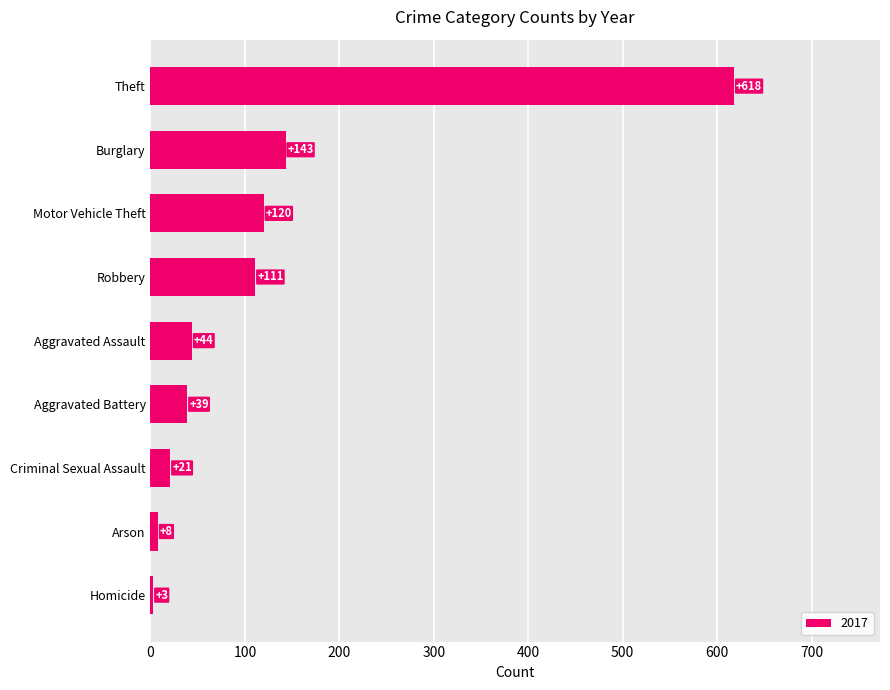

Reading bottom to top, extract all data points from this chart.

Homicide=3	Arson=8	Criminal Sexual Assault=21	Aggravated Battery=39	Aggravated Assault=44	Robbery=111	Motor Vehicle Theft=120	Burglary=143	Theft=618